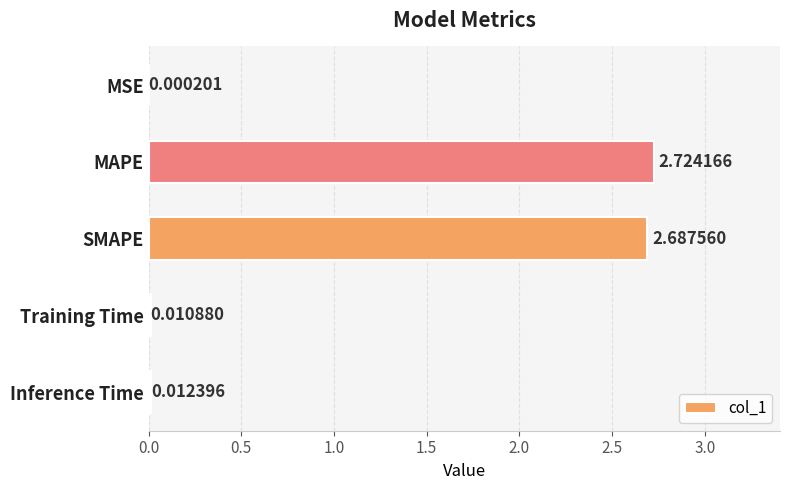

At which label is the value closest to 1?

Inference Time